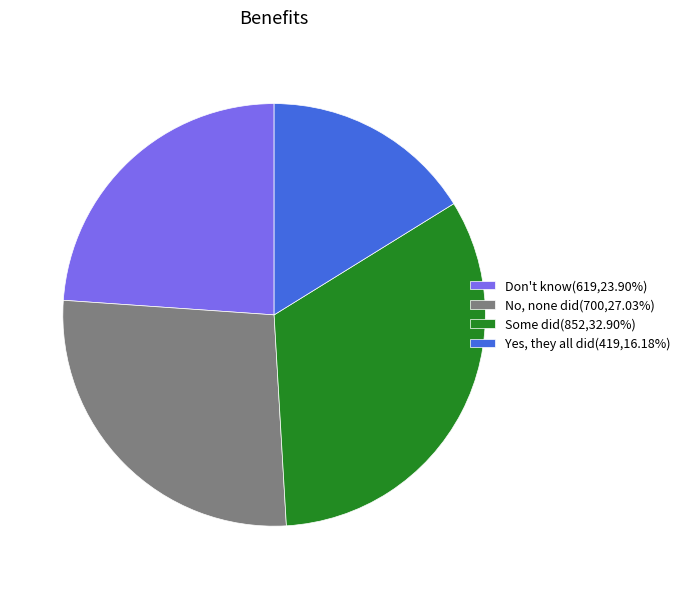

Rank the categories by value from highest to lowest.

Some did, No, none did, Don't know, Yes, they all did